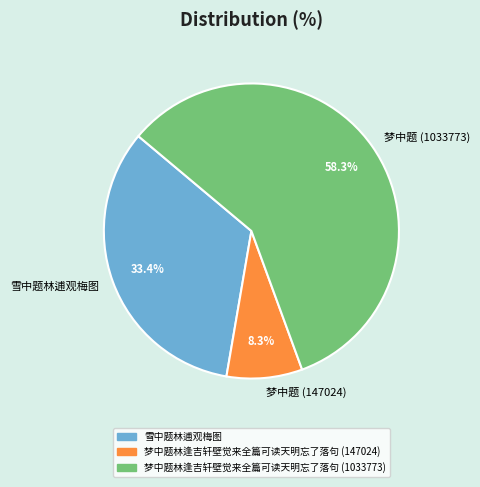

Which category accounts for the majority?

梦中题 (1033773)